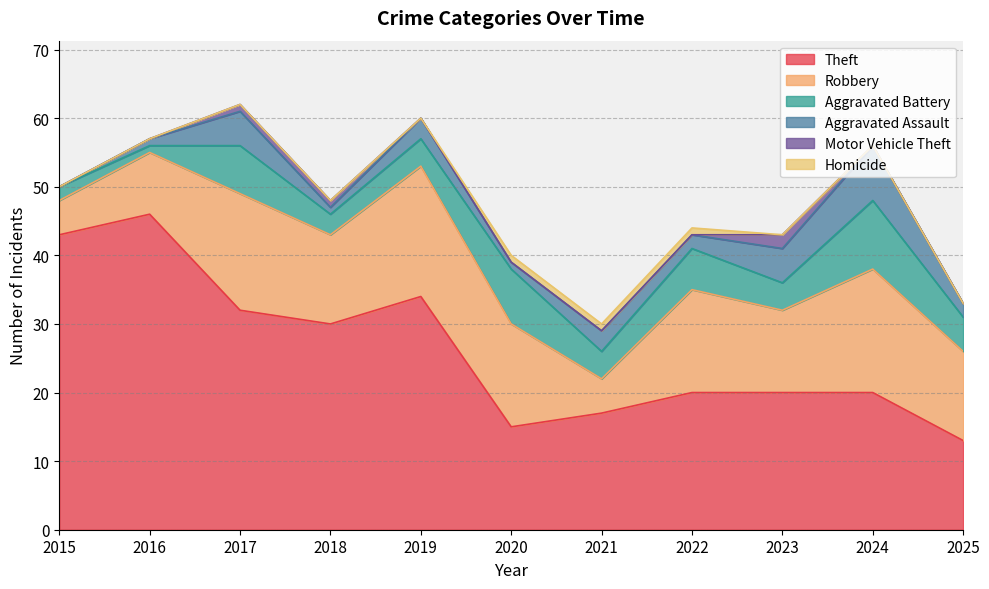

Rank the series by their maximum value, from lowest to highest.

Homicide, Motor Vehicle Theft, Aggravated Assault, Aggravated Battery, Robbery, Theft